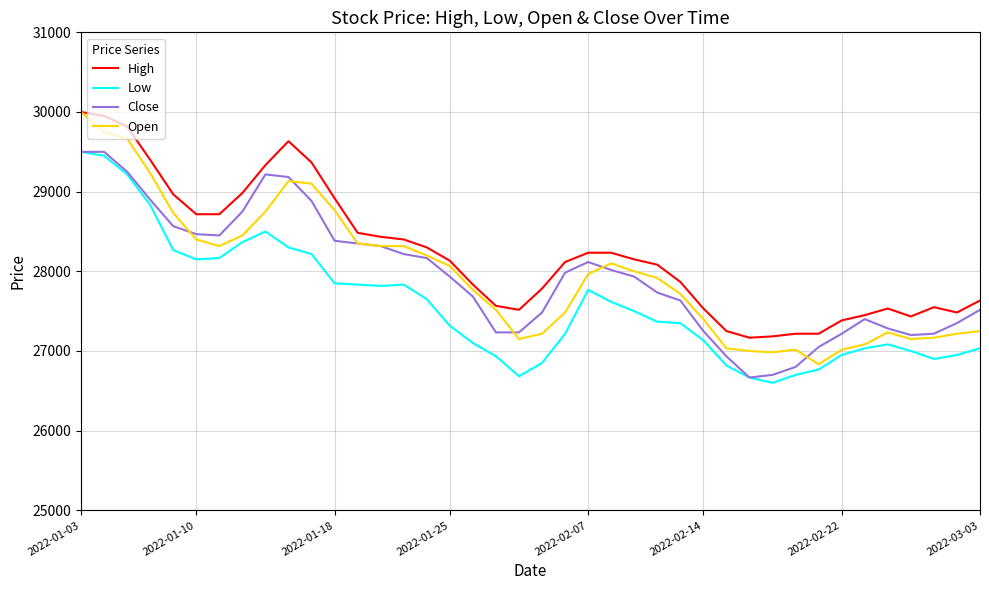

What is the minimum value shown in the chart?

26600.0